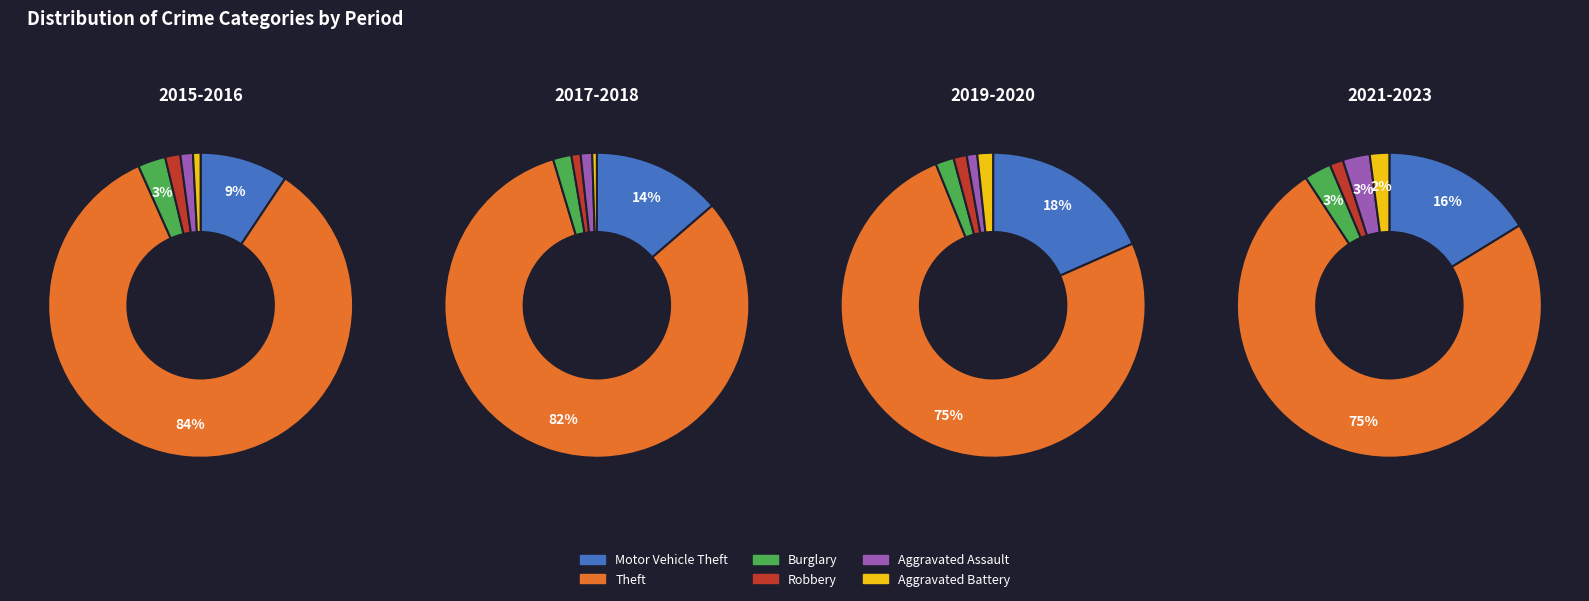

What portion of the pie excludes 2020?

93.8%